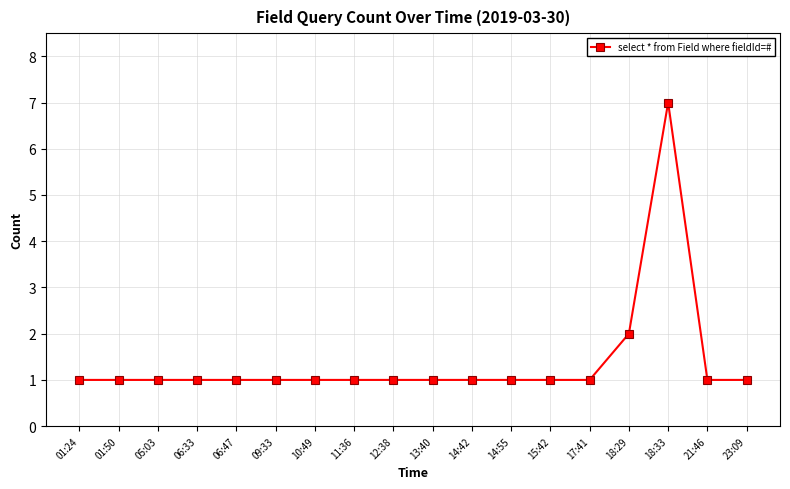

What position from the right is 12:38?

10